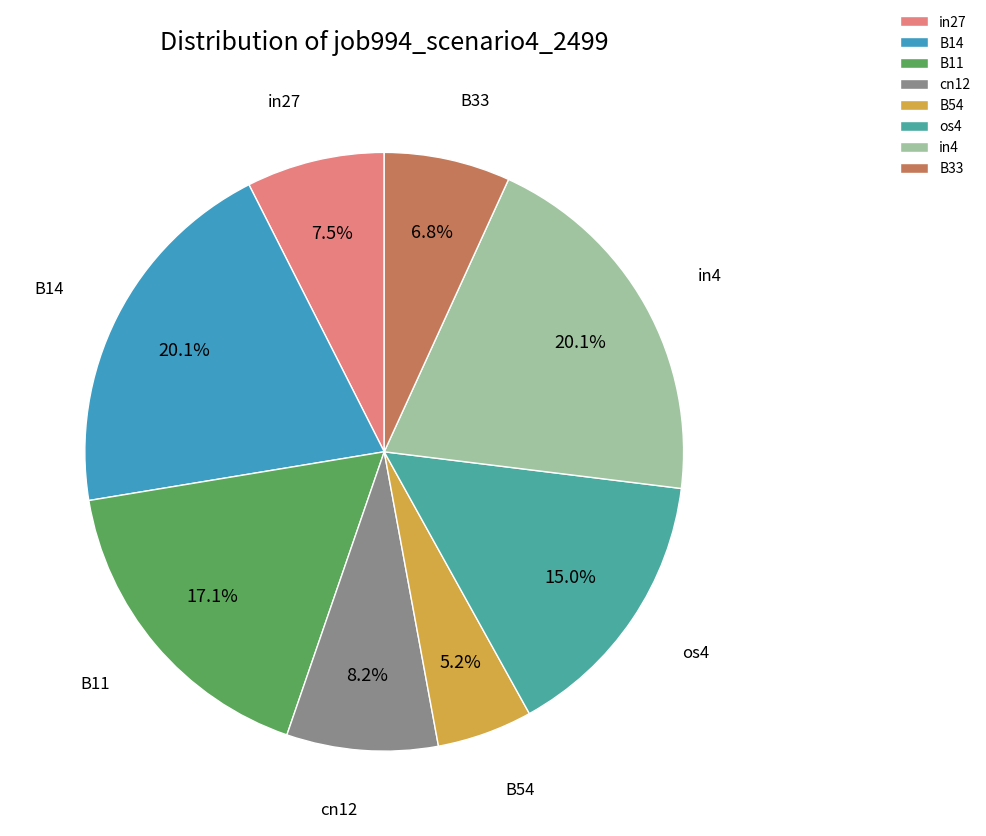

Is the sum of in27 and os4 greater than half?

No